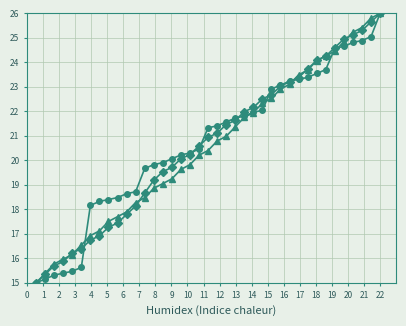

What is the greatest value displayed?

26.0